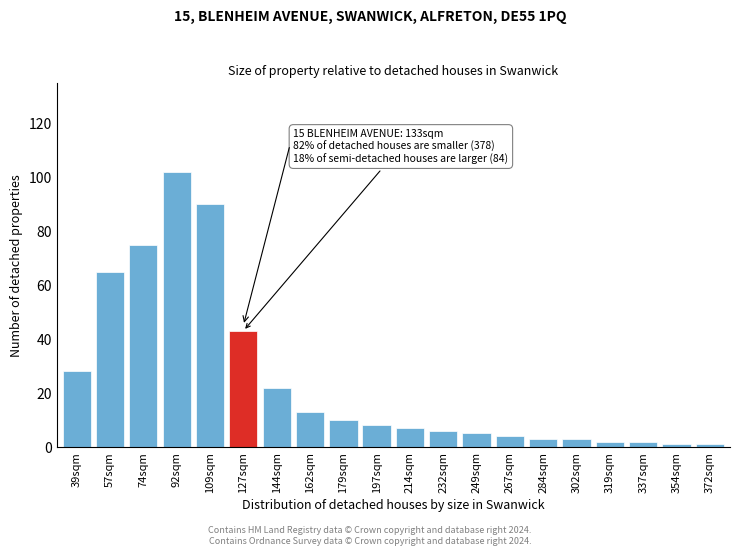

Reading left to right, what are all the values shown in this chart?

28	65	75	102	90	43	22	13	10	8	7	6	5	4	3	3	2	2	1	1